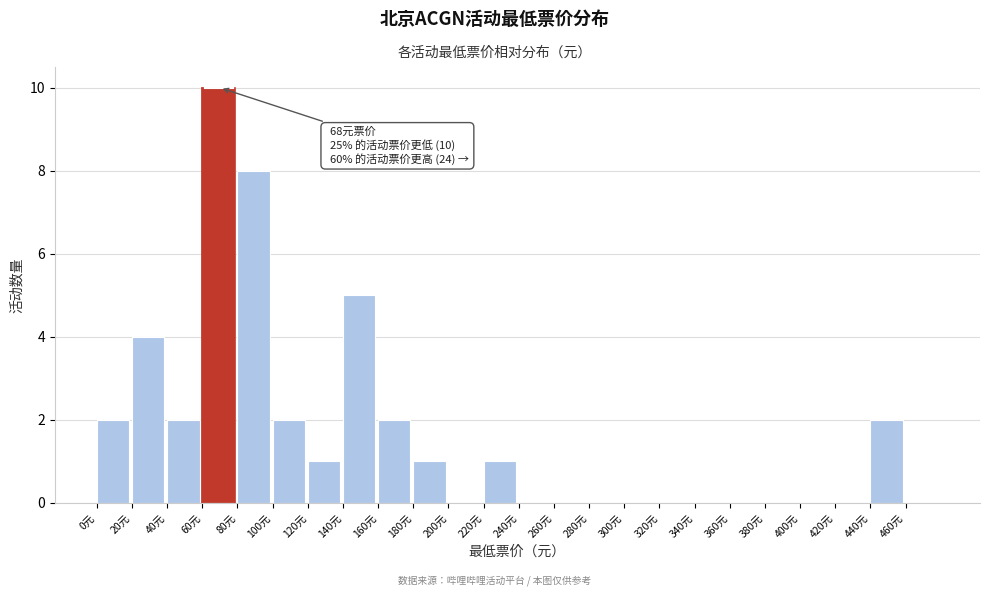

Which range on the x-axis has the tallest bar?

60 to 80